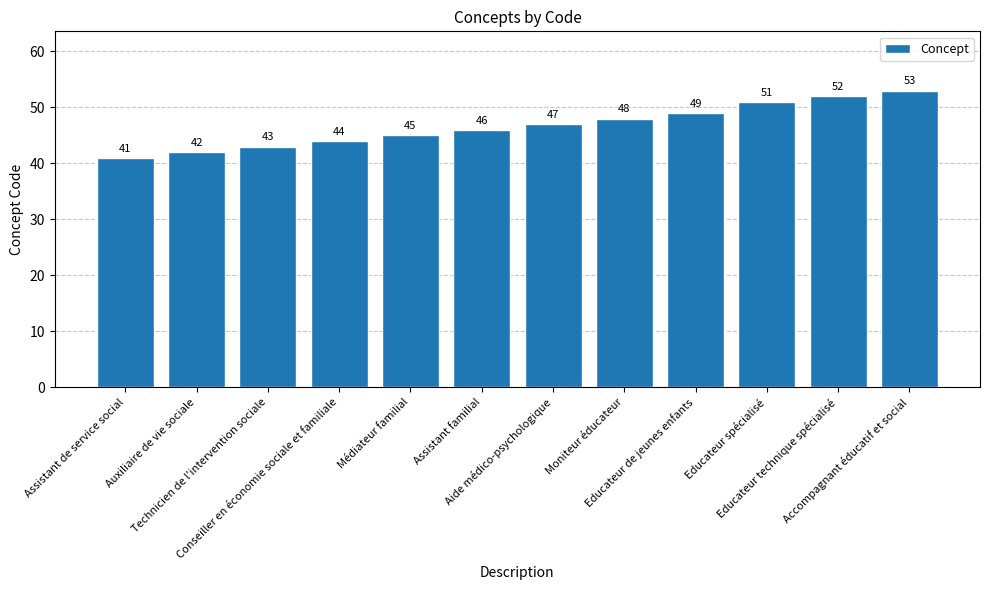

What is the change in value from Technicien de l'intervention sociale to Accompagnant éducatif et social?

+10